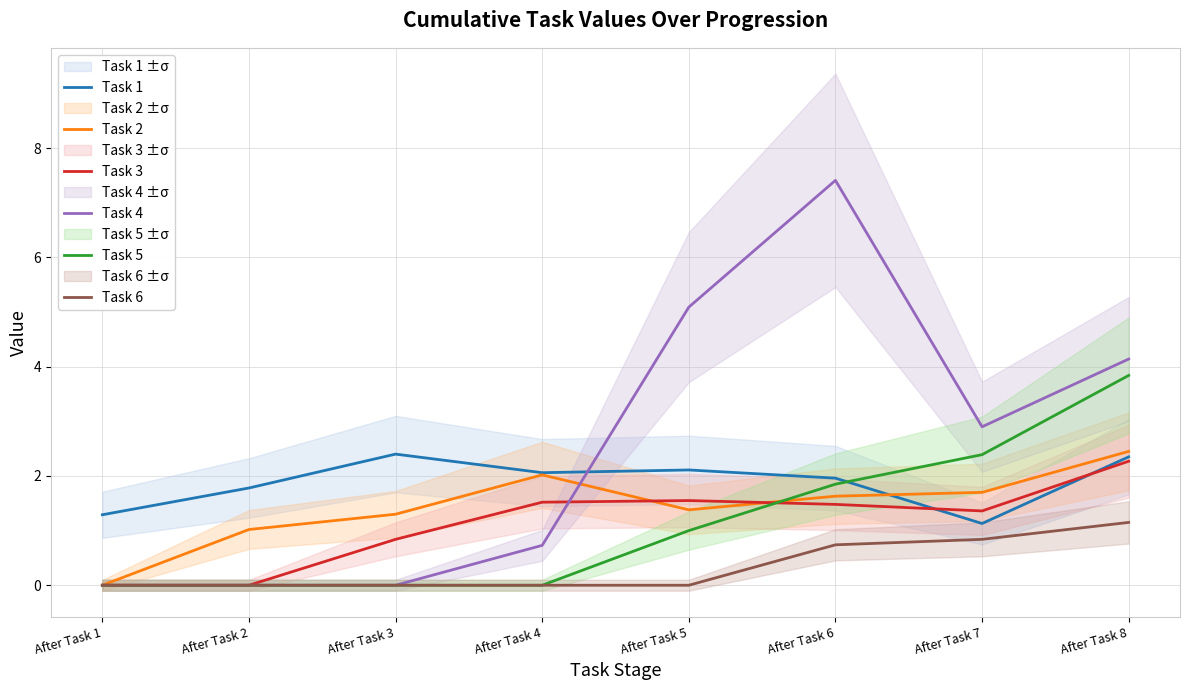

Which category has the highest value across all series?

After Task 6